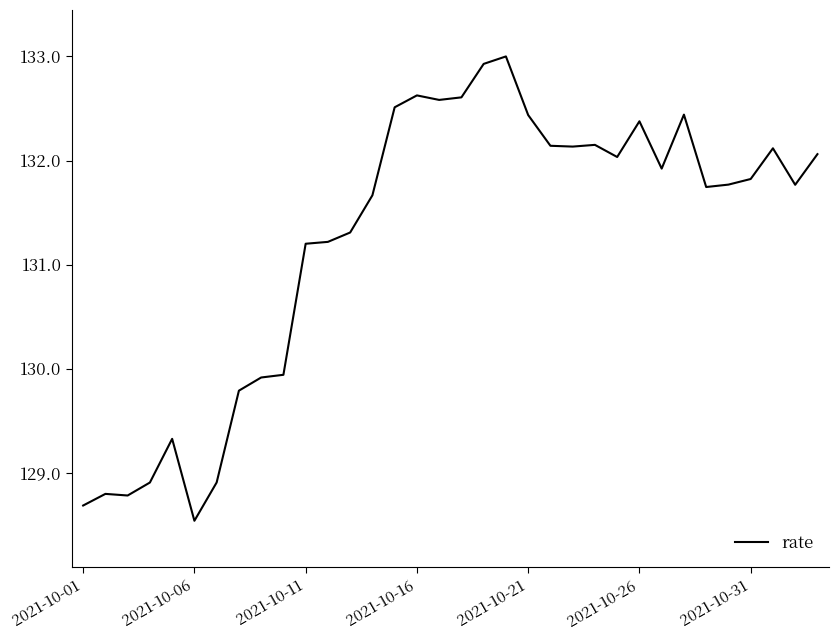

What is the maximum value shown in the chart?

133.0